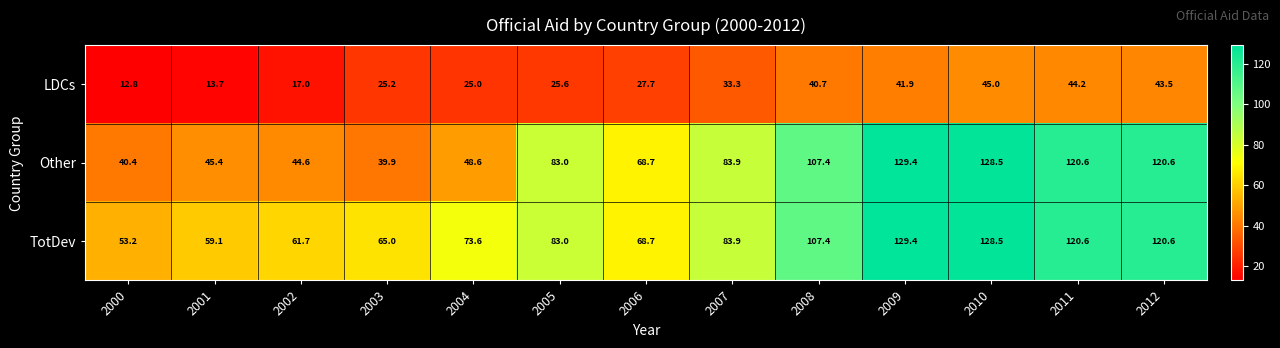

What value does the TotDev series have at 2004?

73.6